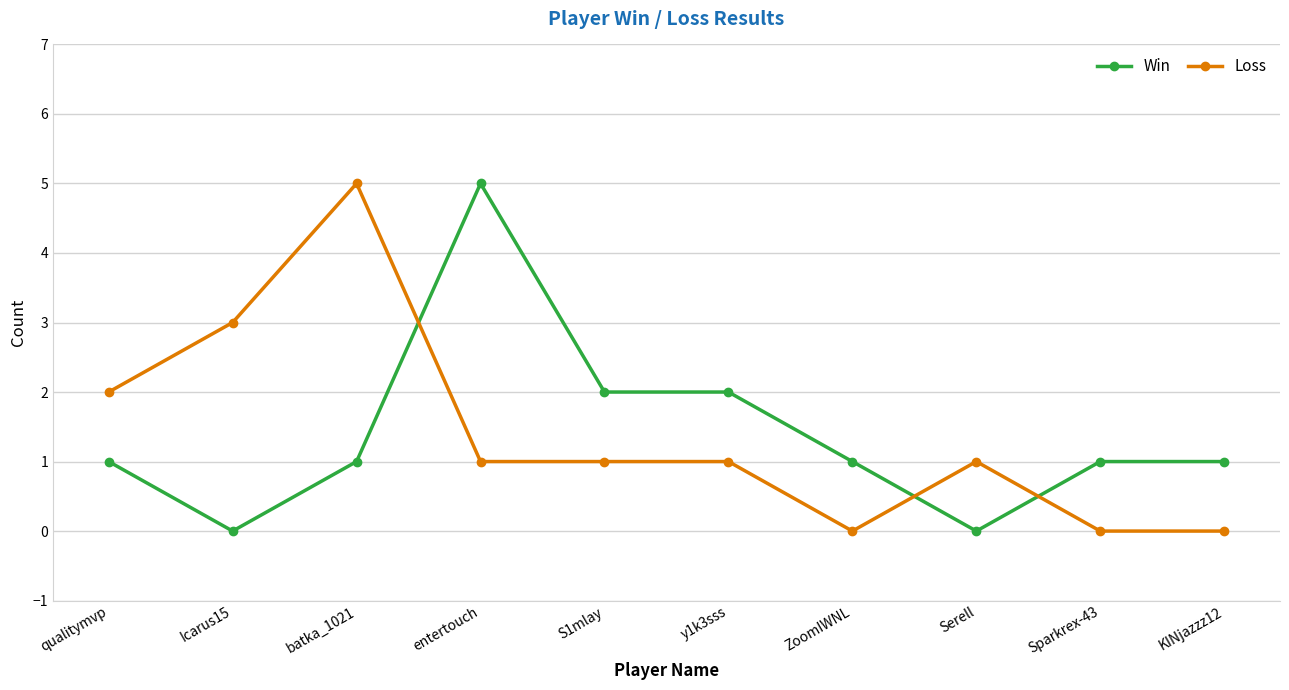

At Sparkrex-43, list the series in order from smallest to largest.

Loss, Win